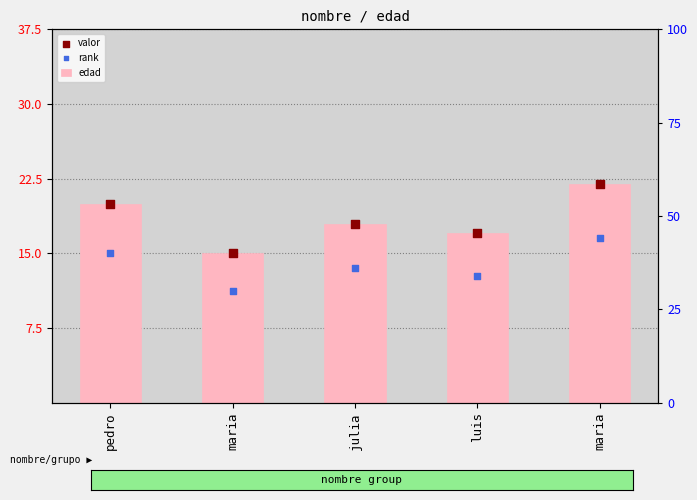

What is the total value across all series at pedro?

55.0